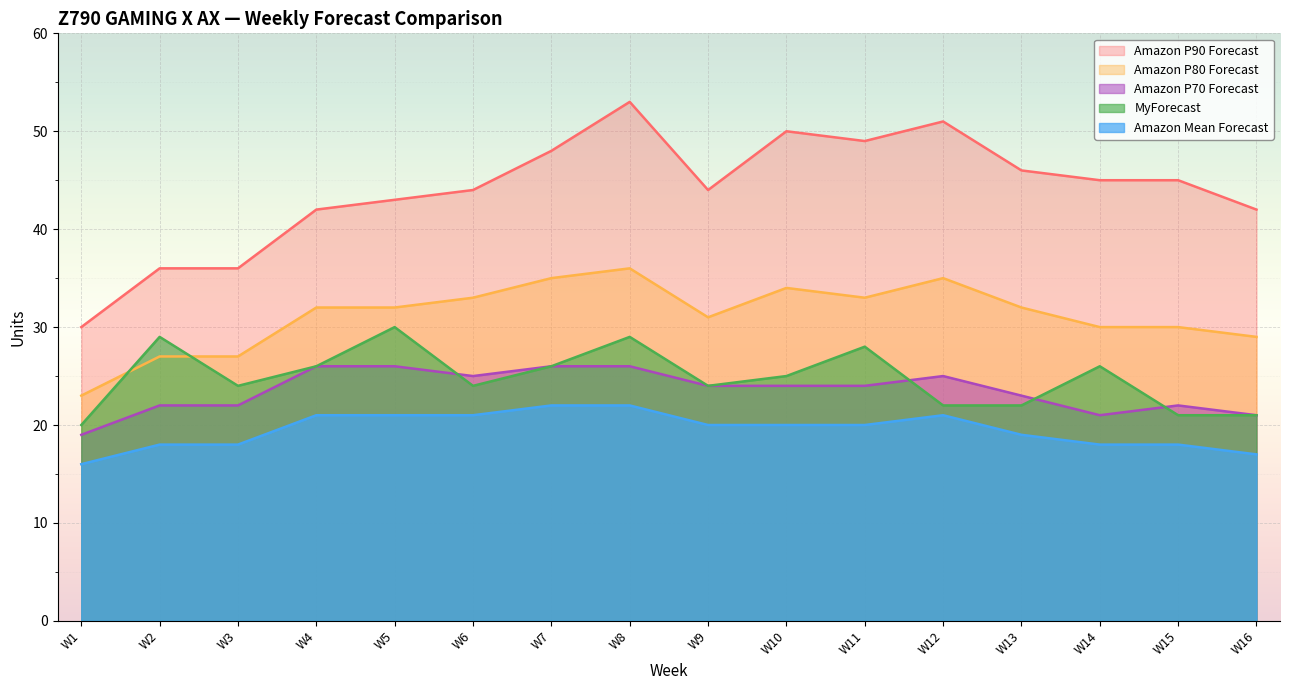

Is it true that Amazon P80 Forecast equals 16 at W1?

False